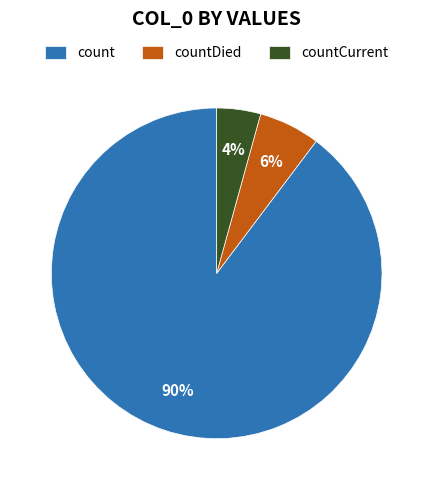

True or false: countDied accounts for 6% of the total.

True